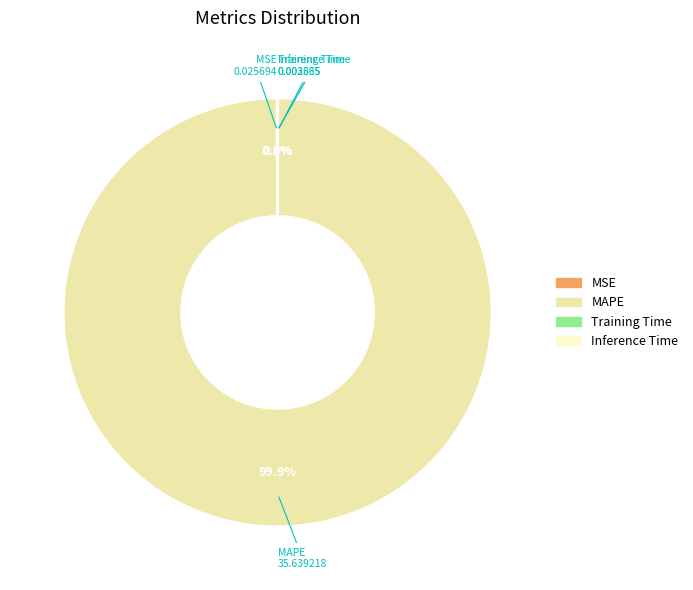

What is the majority slice?

MAPE